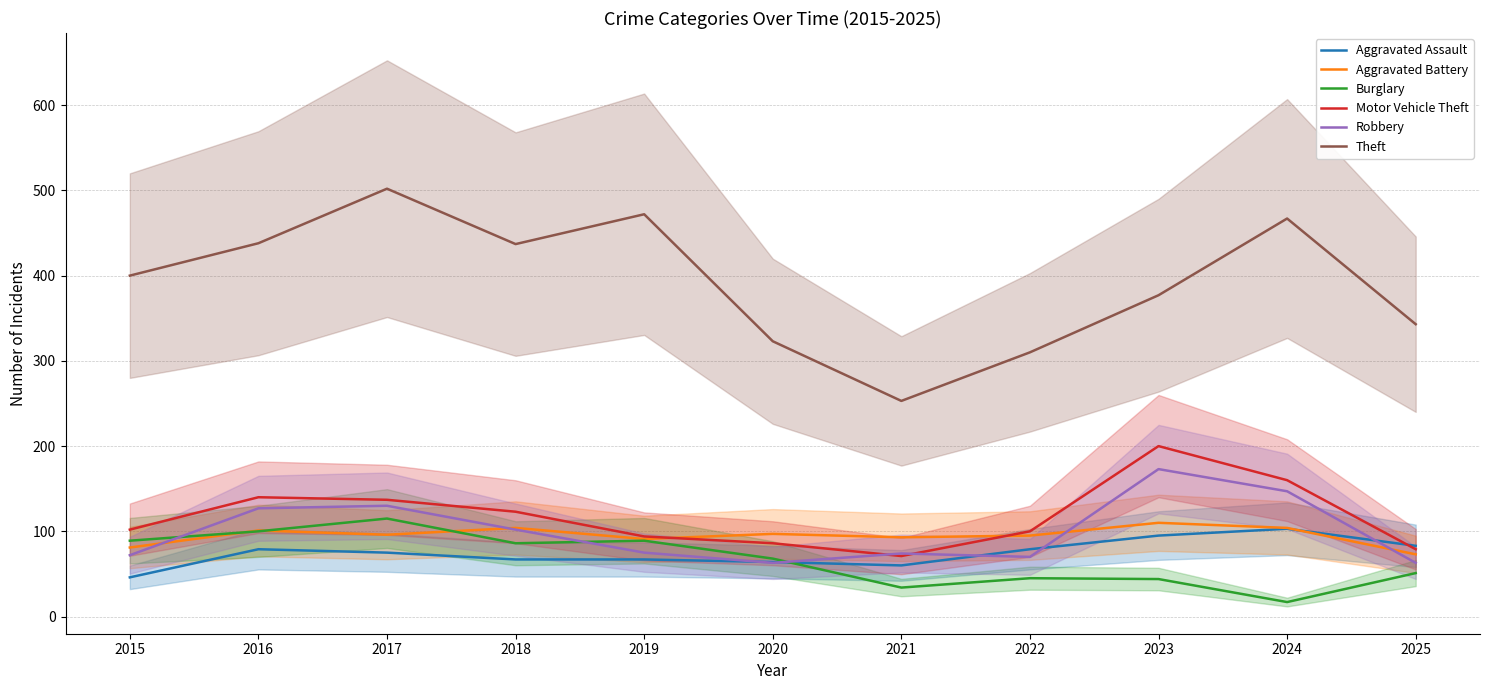

Reading right to left, transcribe all the data shown in this chart.

Aggravated Assault: 83	103	95	79	60	64	67	67	75	79	46
Aggravated Battery: 73	104	110	95	93	97	91	104	96	101	81
Burglary: 51	17	44	45	34	68	89	86	115	100	89
Motor Vehicle Theft: 79	160	200	100	71	86	94	123	137	140	102
Robbery: 63	147	173	70	74	63	75	102	130	127	72
Theft: 343	467	377	310	253	323	472	437	502	438	400